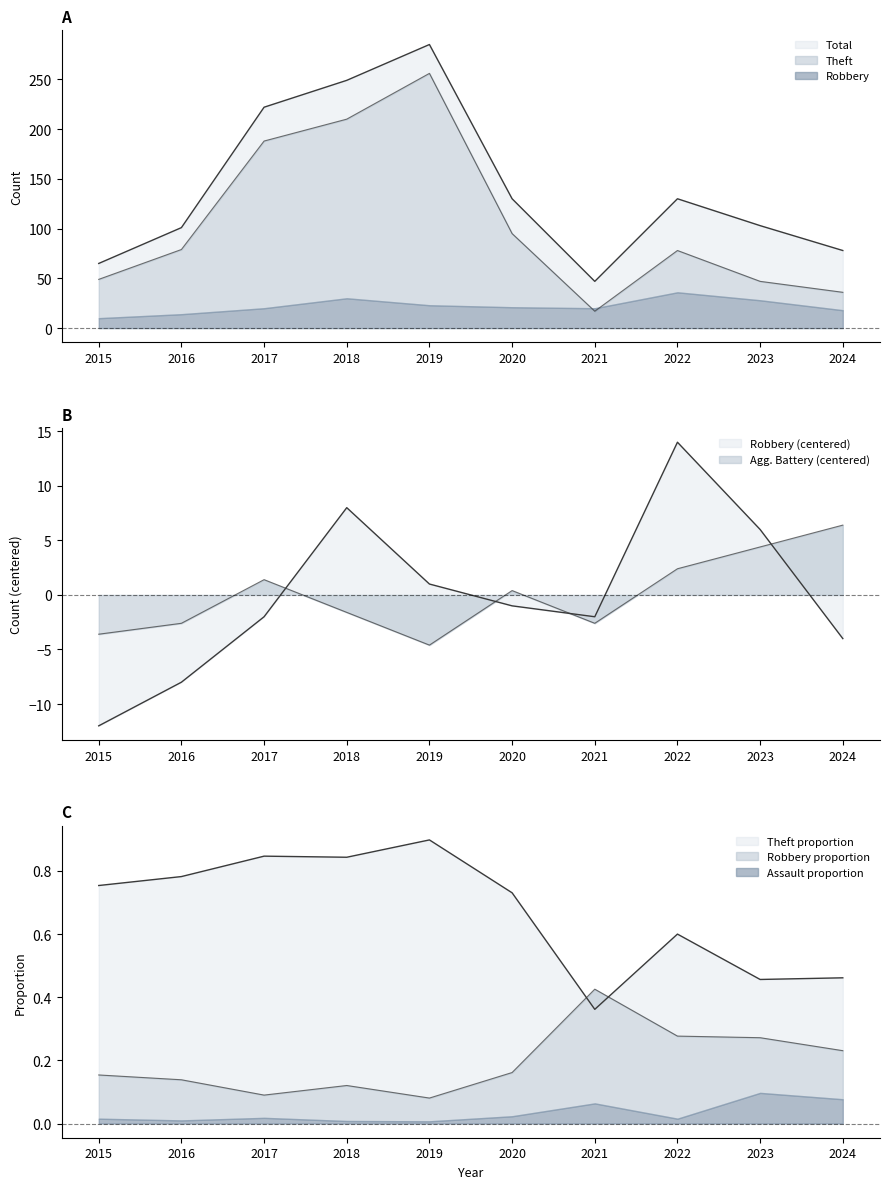

What is the smallest value displayed?

-12.0